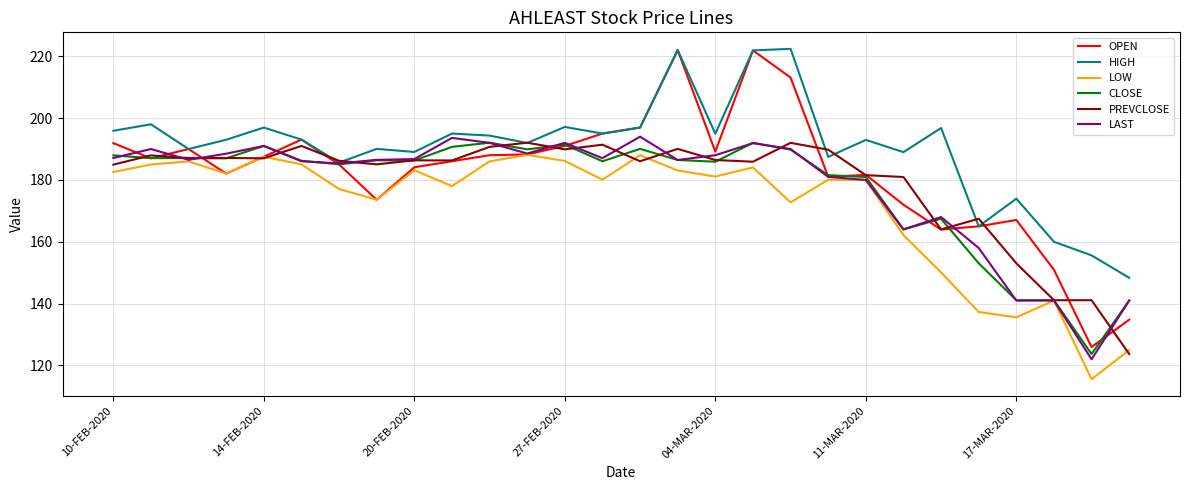

What is the maximum value shown in the chart?

222.4